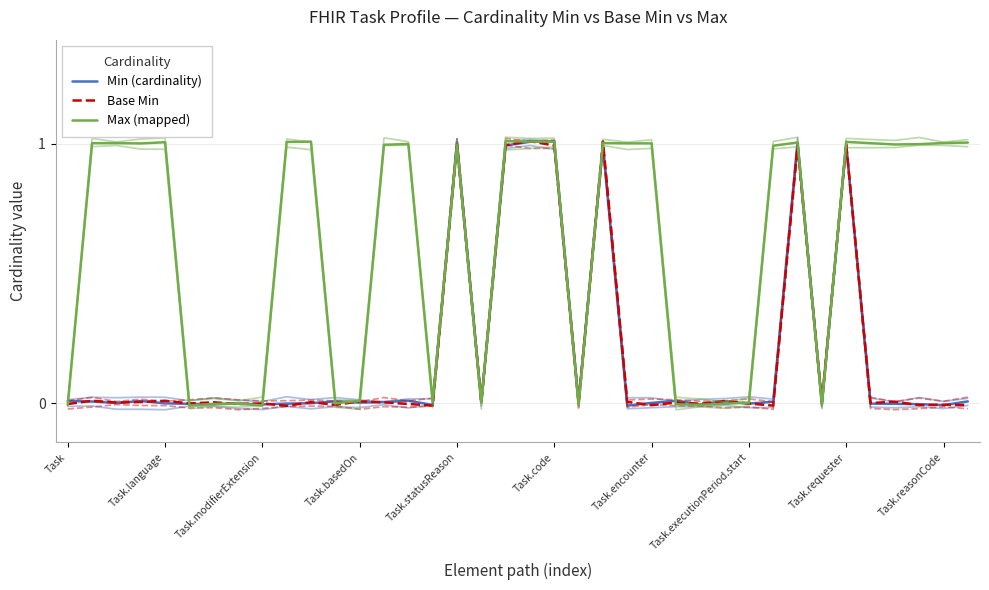

Reading left to right, list all the values displayed in this chart.

Min (cardinality): 0.0	0.0	0.0	0.0	-0.0	-0.0	-0.0	-0.0	-0.0	-0.0	0.0	0.0	0.0	0.0	0.0	-0.0	1.0	0.0	1.0	1.0	1.0	0.0	1.0	-0.0	0.0	0.0	-0.0	0.0	-0.0	0.0	1.0	0.0	1.0	-0.0	-0.0	-0.0	-0.0	0.0
Base Min: -0.0	0.0	0.0	0.0	0.0	-0.0	0.0	-0.0	-0.0	-0.0	0.0	-0.0	0.0	0.0	-0.0	-0.0	1.0	0.0	1.0	1.0	1.0	-0.0	1.0	0.0	-0.0	0.0	-0.0	0.0	-0.0	-0.0	1.0	0.0	1.0	0.0	0.0	-0.0	-0.0	-0.0
Max (mapped): -0.0	1.0	1.0	1.0	1.0	-0.0	-0.0	-0.0	-0.0	1.0	1.0	-0.0	0.0	1.0	1.0	0.0	1.0	0.0	1.0	1.0	1.0	-0.0	1.0	1.0	1.0	-0.0	-0.0	-0.0	0.0	1.0	1.0	-0.0	1.0	1.0	1.0	1.0	1.0	1.0